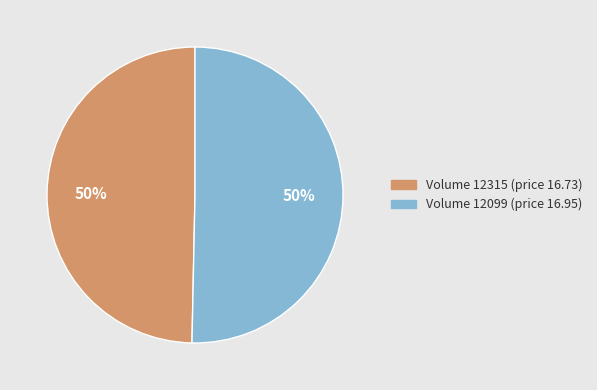

True or false: Volume 12315 (price 16.73) accounts for 50% of the total.

True